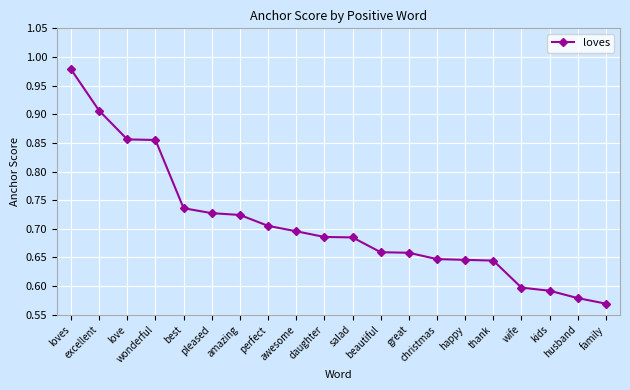

What is the difference between the second highest and second lowest values?

0.3